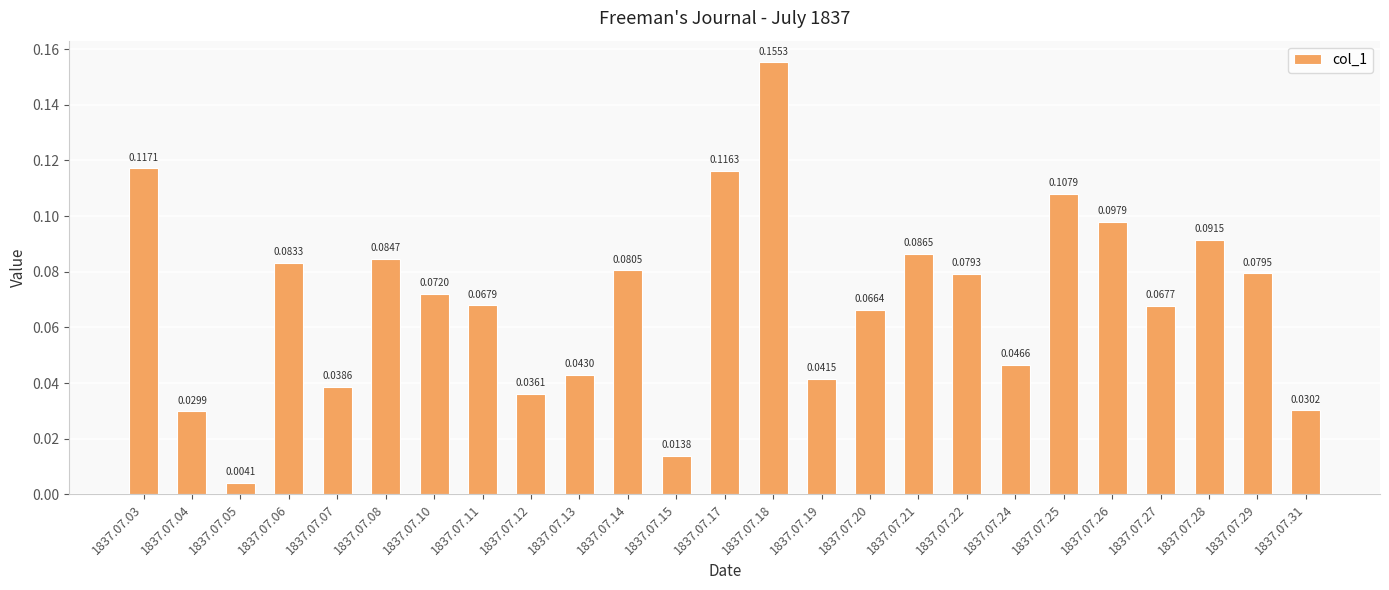

Rank the categories by value from lowest to highest.

1837.07.05, 1837.07.15, 1837.07.04, 1837.07.31, 1837.07.12, 1837.07.07, 1837.07.19, 1837.07.13, 1837.07.24, 1837.07.20, 1837.07.27, 1837.07.11, 1837.07.10, 1837.07.22, 1837.07.29, 1837.07.14, 1837.07.06, 1837.07.08, 1837.07.21, 1837.07.28, 1837.07.26, 1837.07.25, 1837.07.17, 1837.07.03, 1837.07.18